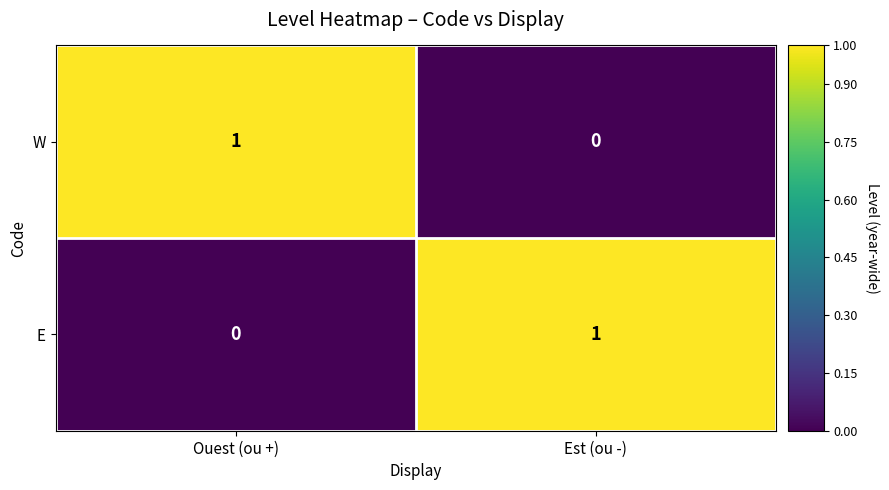

Is it true that E equals 0 at Ouest (ou +)?

True